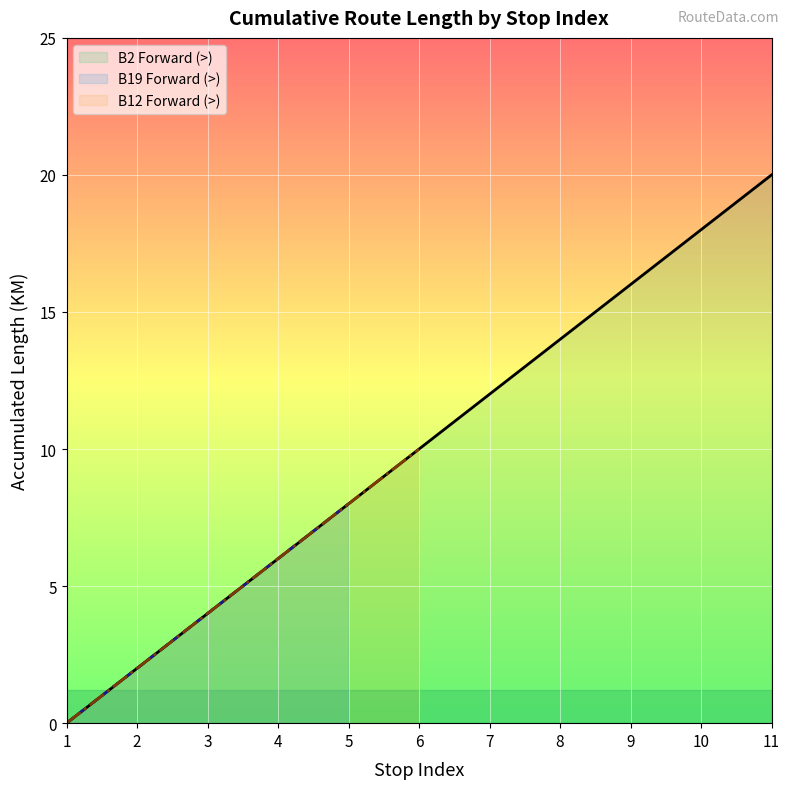

True or false: B2 Forward (>) has a value of 1 at 2.

False